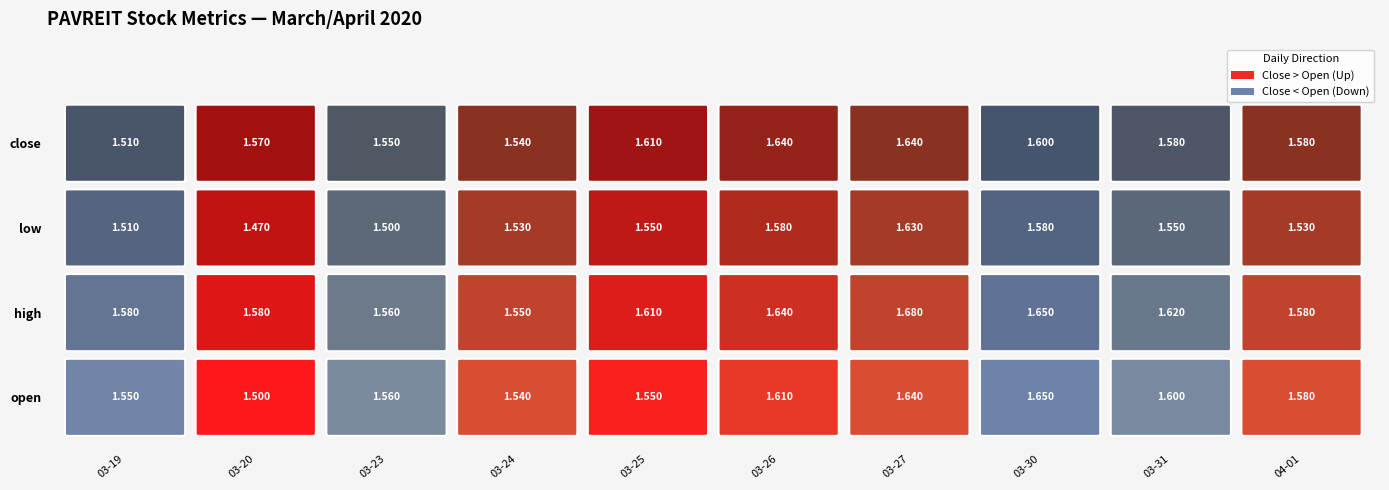

What is the spread (max minus min) of values at low?

0.2